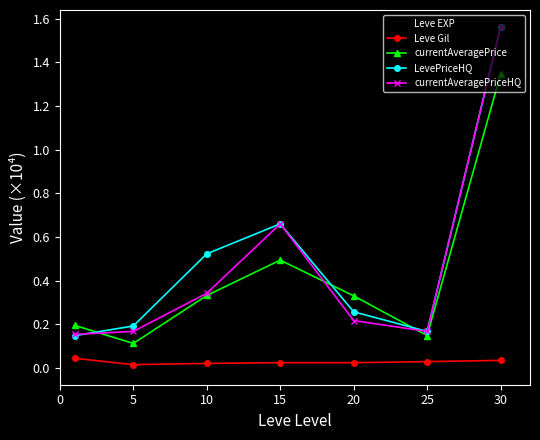

How many interior local peaks does the currentAveragePriceHQ series have?

1